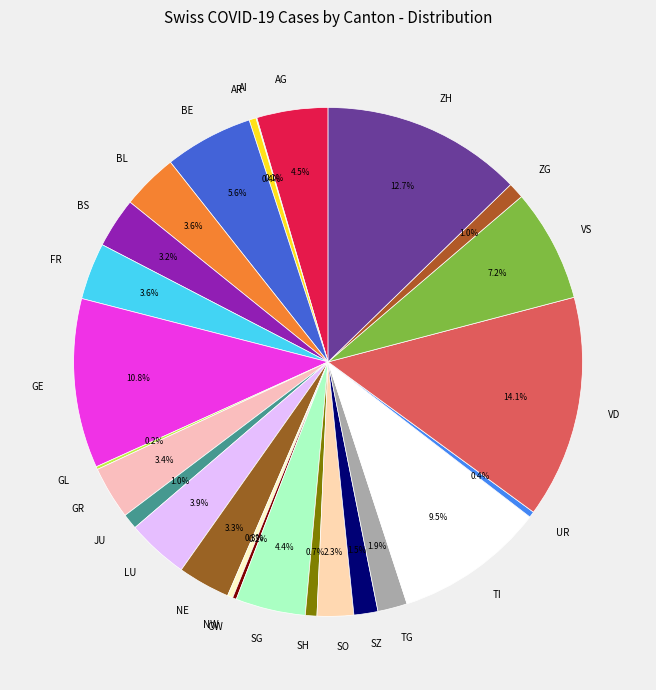

To the nearest percent, what portion does ZG represent?

1%